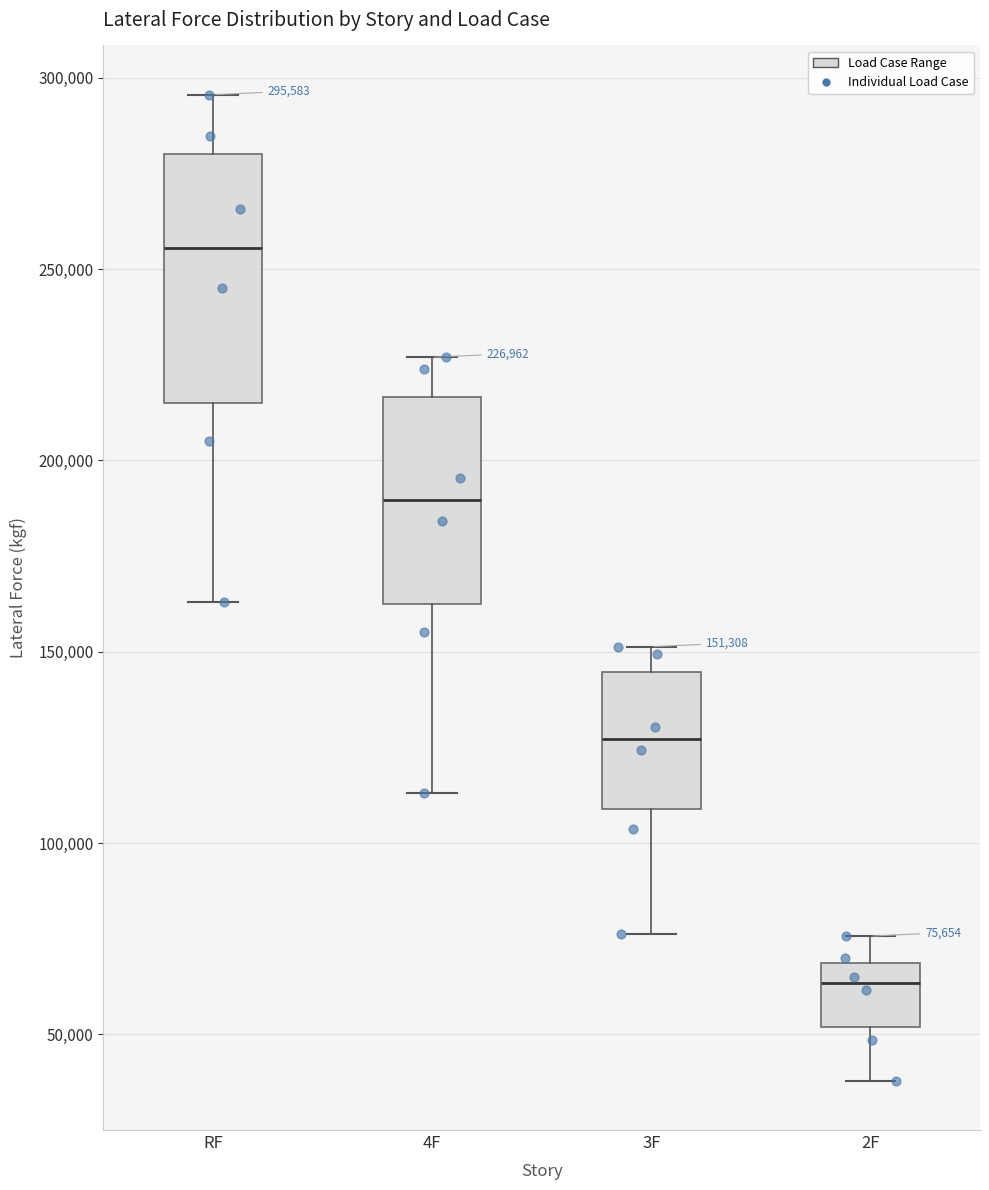

Which box's median line is the highest?

RF